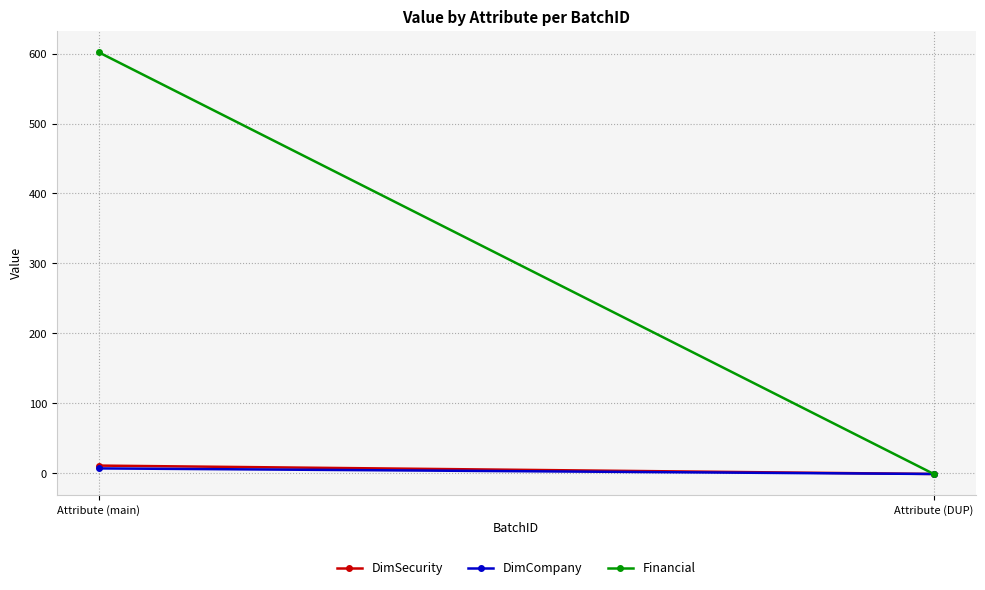

Reading left to right, what are all the values shown in this chart?

DimSecurity: Attribute (main)=11	Attribute (DUP)=-1
DimCompany: Attribute (main)=7	Attribute (DUP)=-1
Financial: Attribute (main)=602	Attribute (DUP)=-1